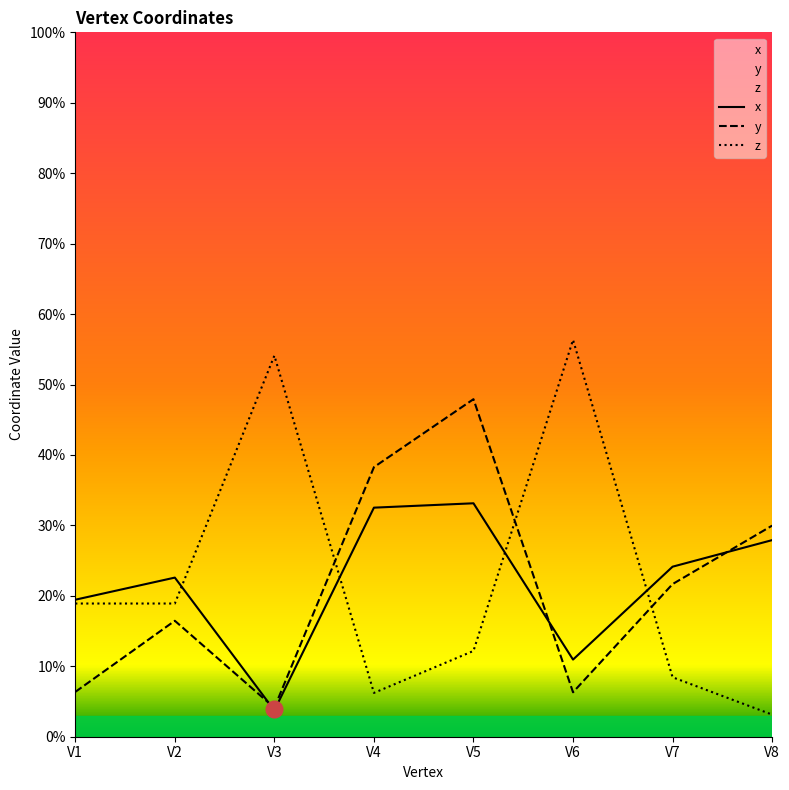

What is the difference between the x values at V2 and V5?

0.1